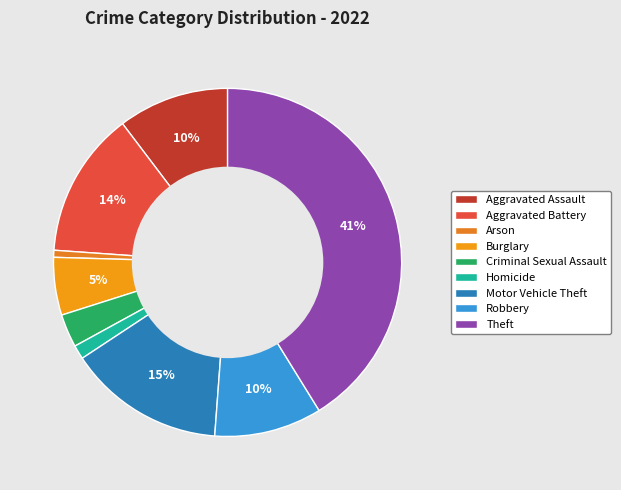

Do Robbery and Aggravated Battery together represent more than half of the pie?

No